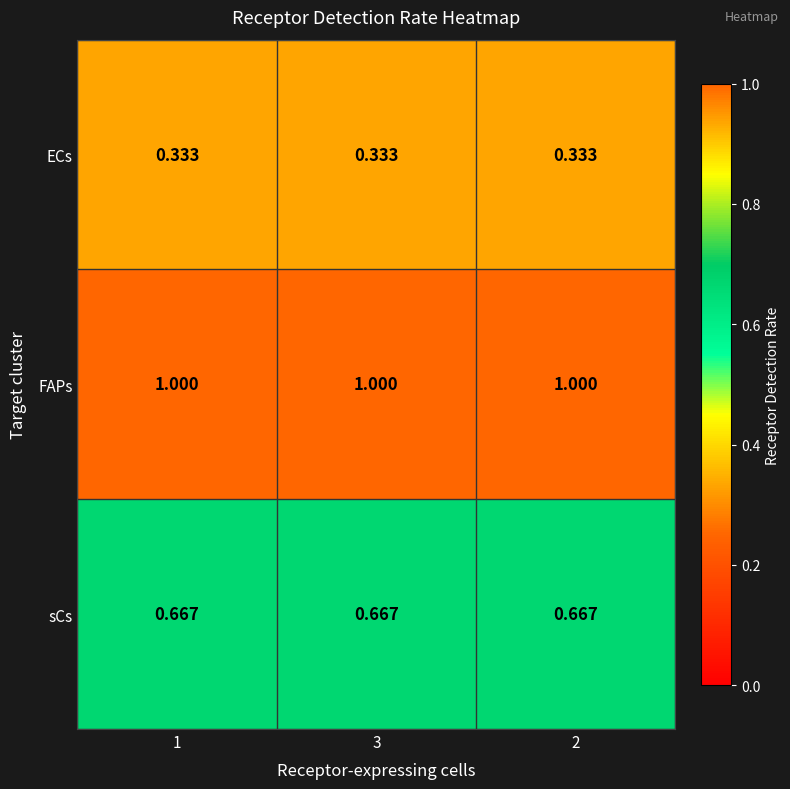

Rank the series by their maximum value, from lowest to highest.

ECs, sCs, FAPs